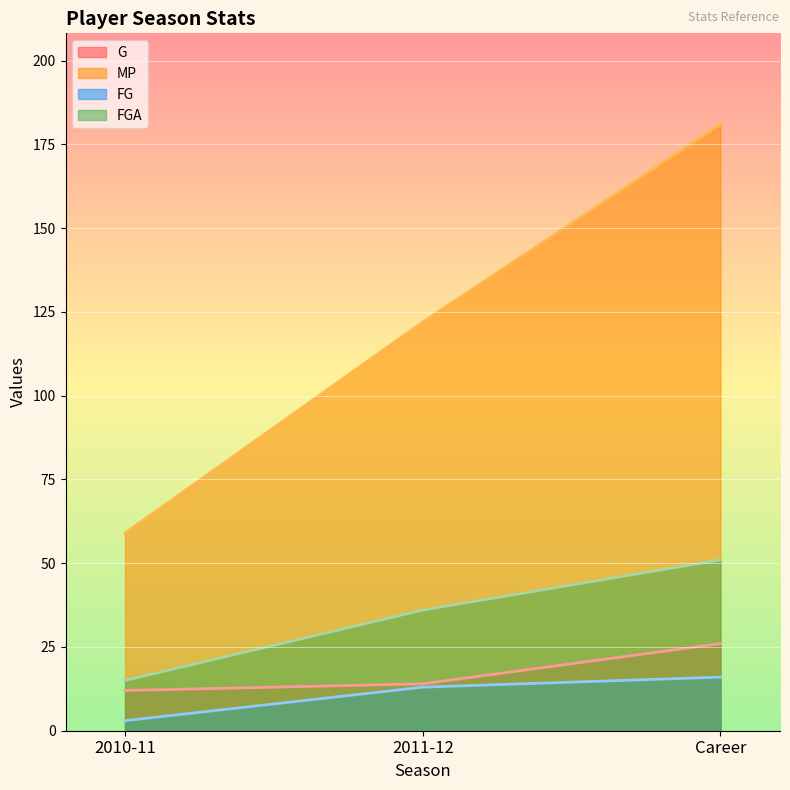

What is the label of the 2nd point from the left?

2011-12